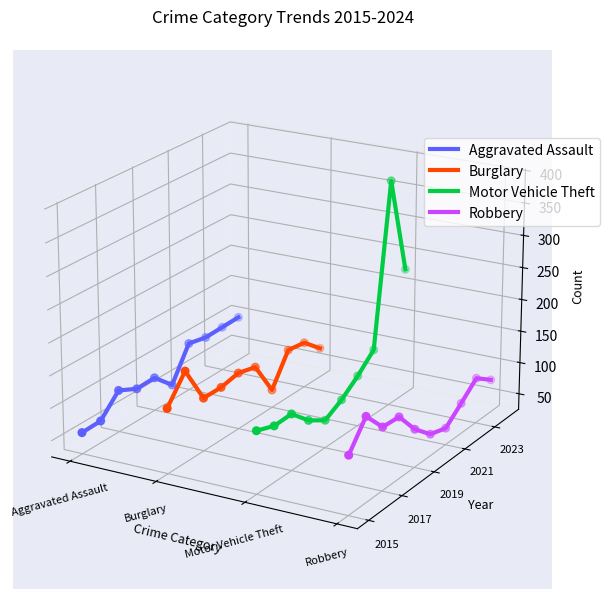

Which series has the widest spread of Y values?

Motor Vehicle Theft